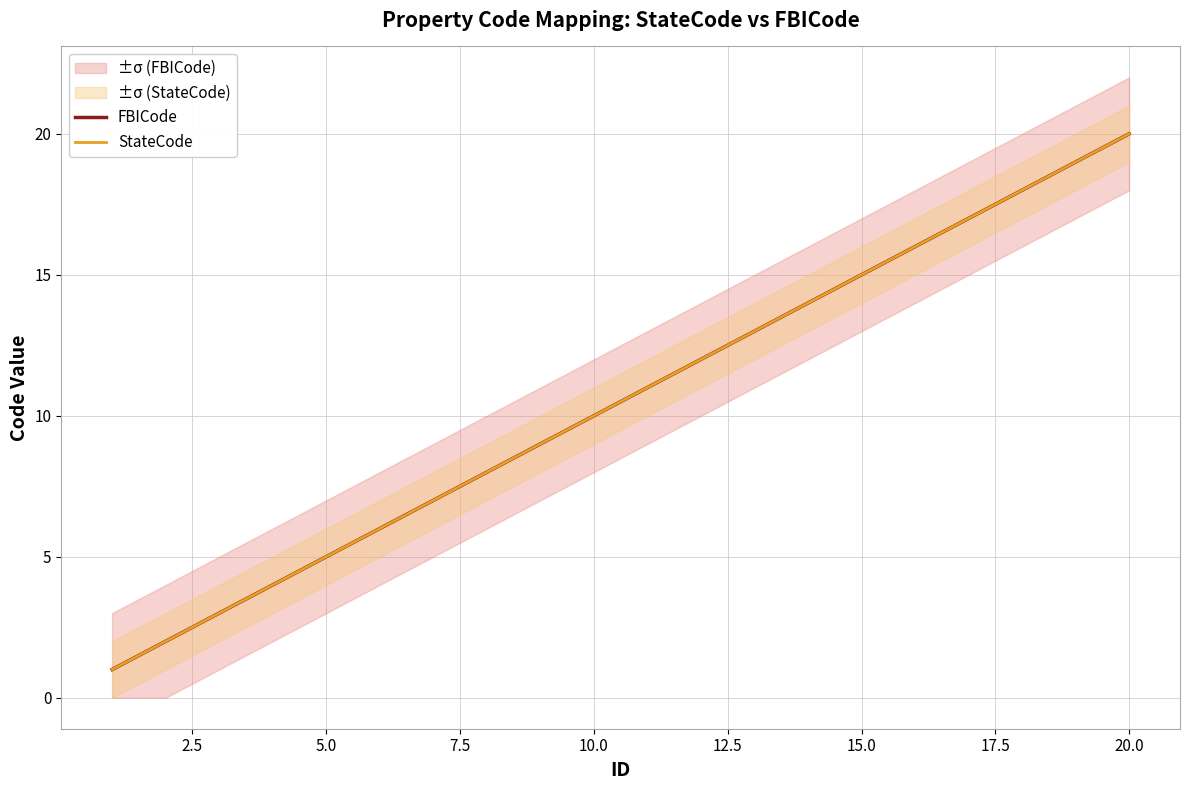

What is the average value of the FBICode series?

10